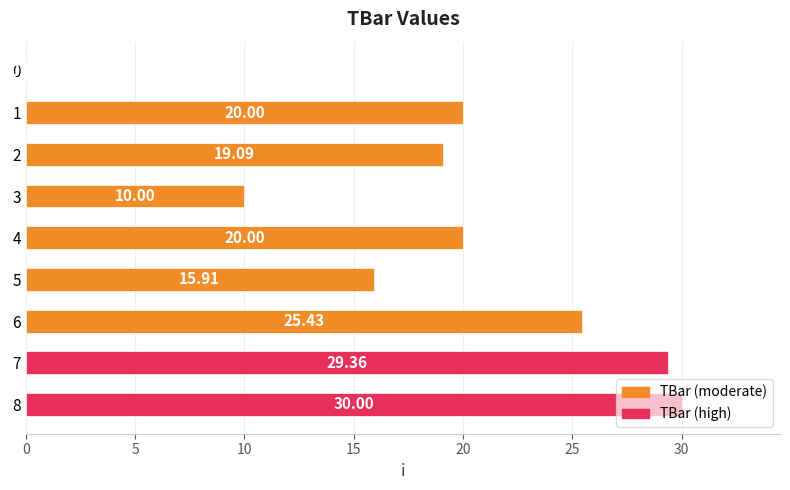

What is the change in value from 3 to 2?

+9.1